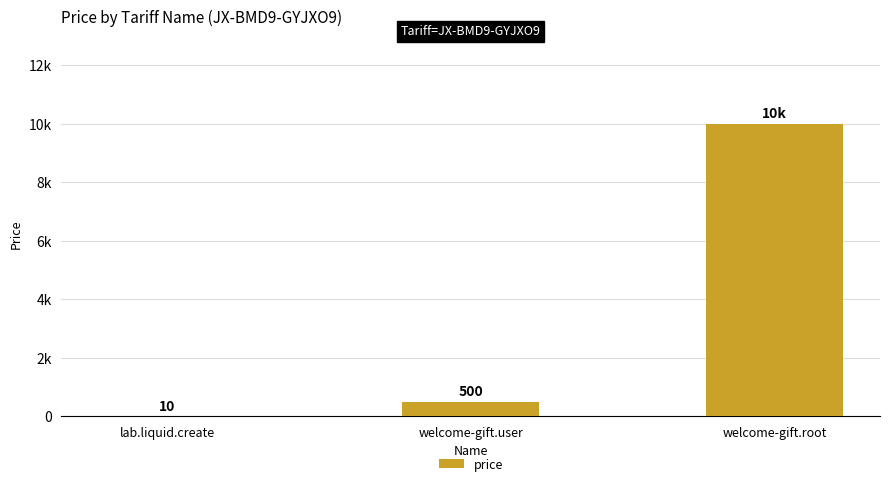

At which category does the chart reach its peak across all series?

welcome-gift.root